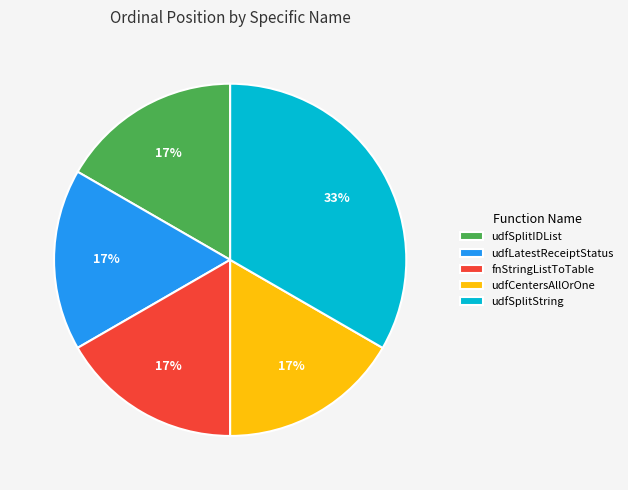

True or false: udfSplitString accounts for 33% of the total.

True